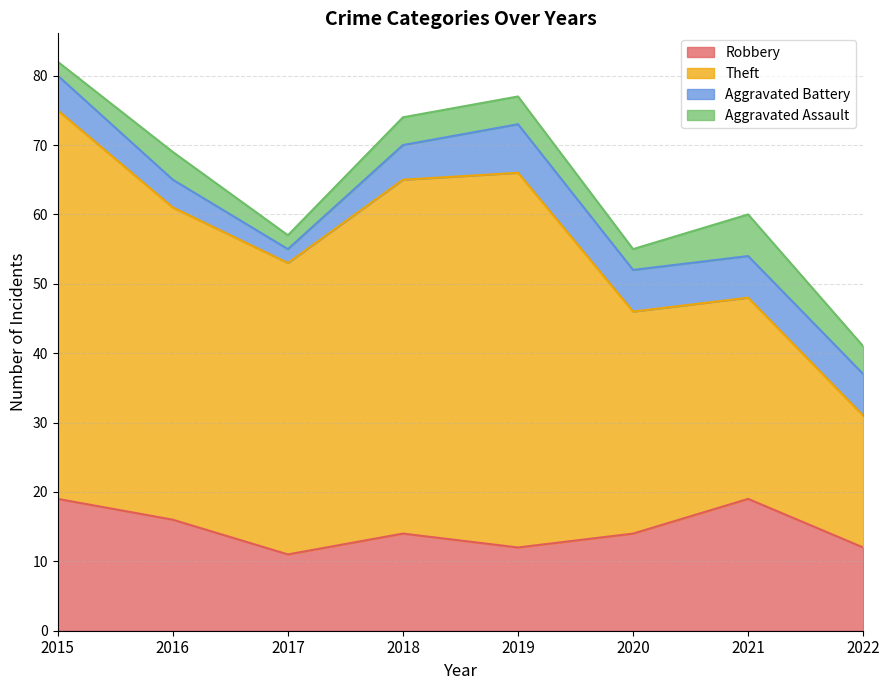

True or false: Robbery and Aggravated Battery intersect in this chart.

False